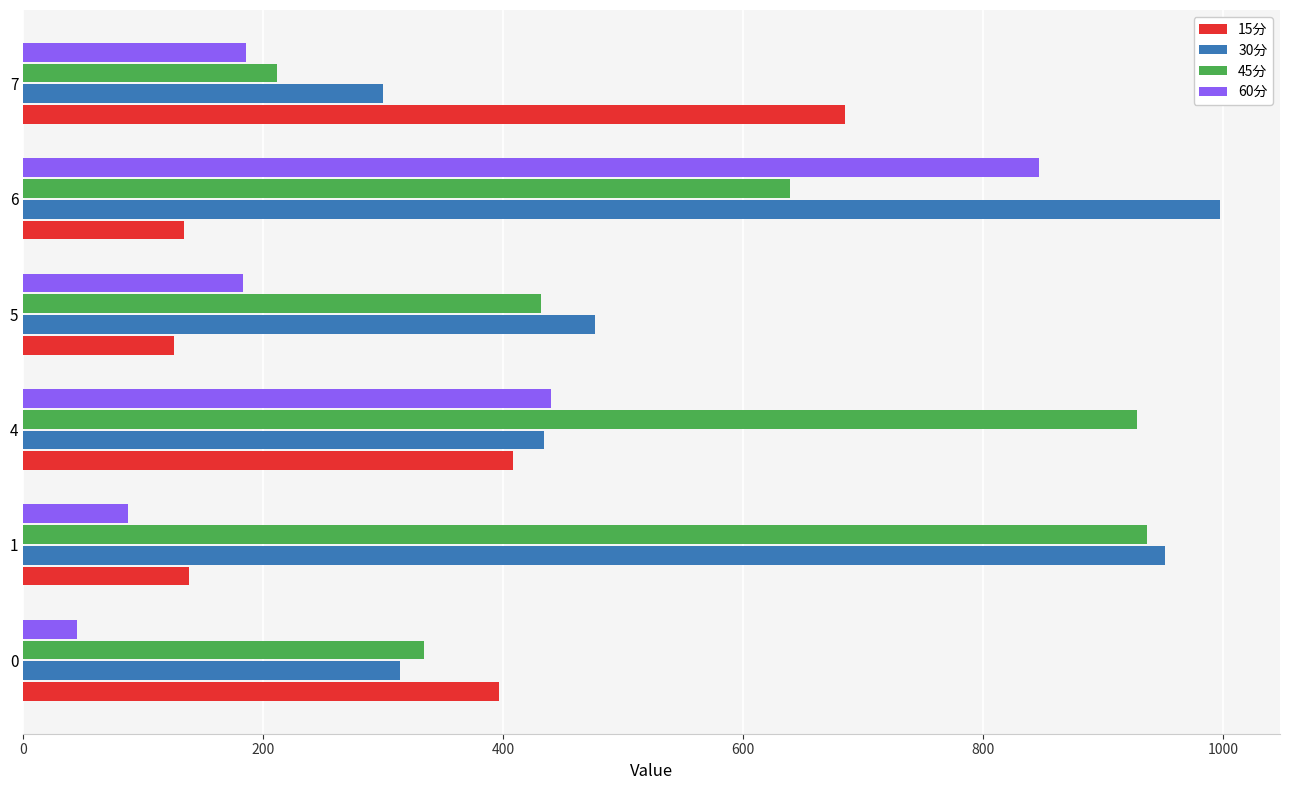

True or false: 60分 has a value of 44.6 at 0.

True